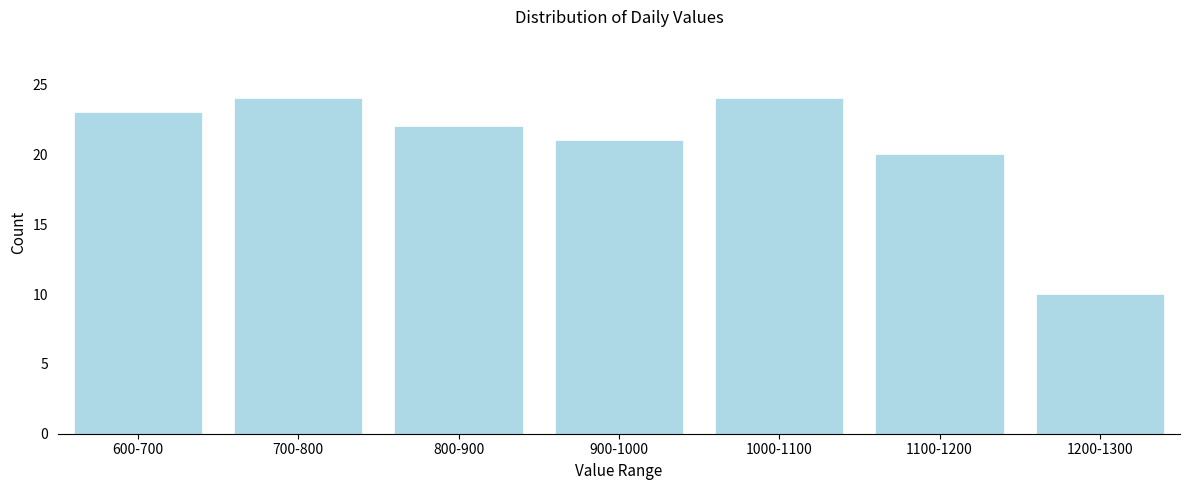

Reading left to right, list all the values displayed in this chart.

23	24	22	21	24	20	10